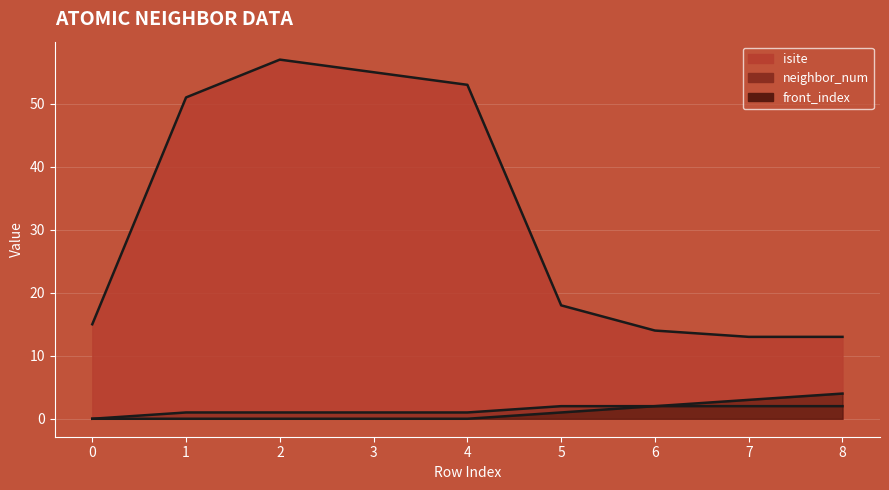

At how many categories does at least one series exceed 0?

9